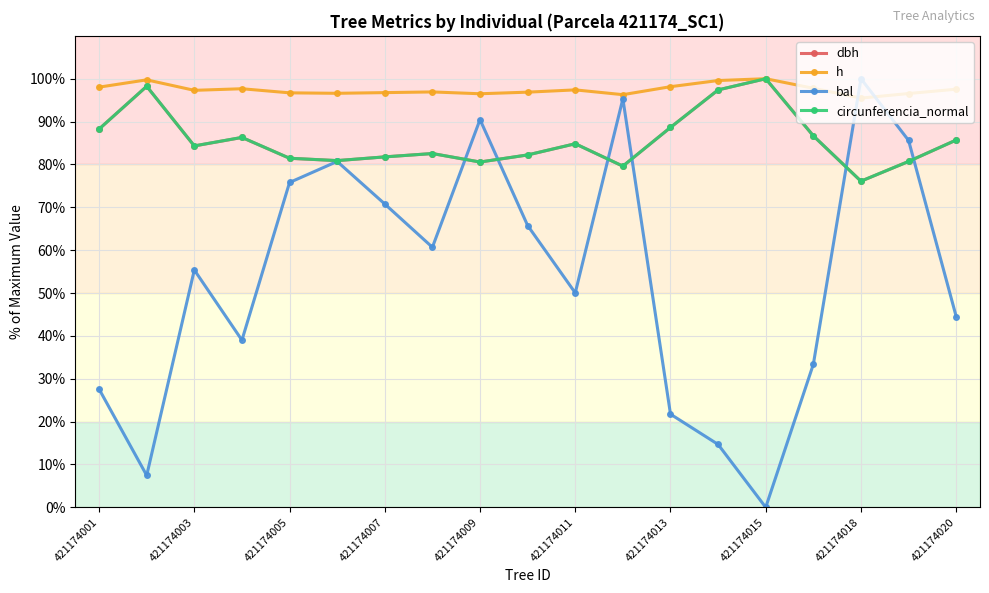

Which series has the widest spread of values?

bal